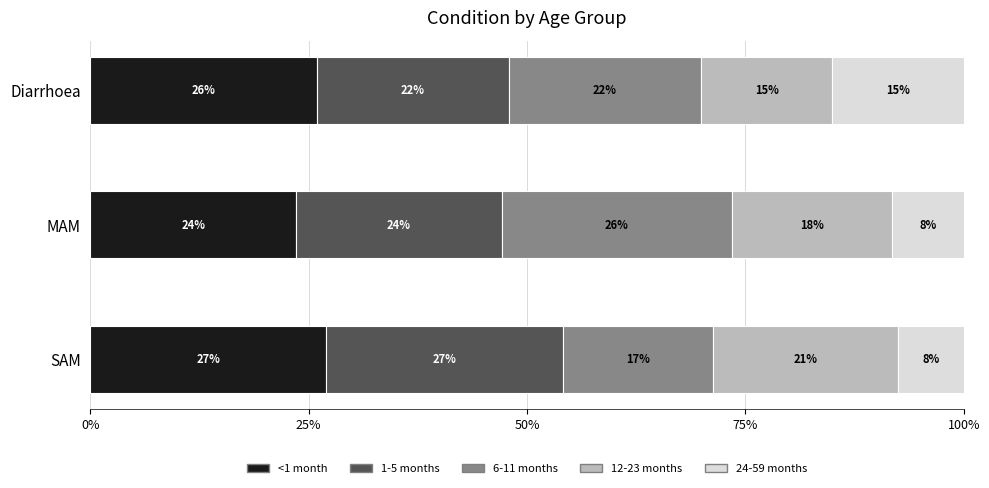

What is the value of the 6-11 months bar at the 1st from the left?

0.2